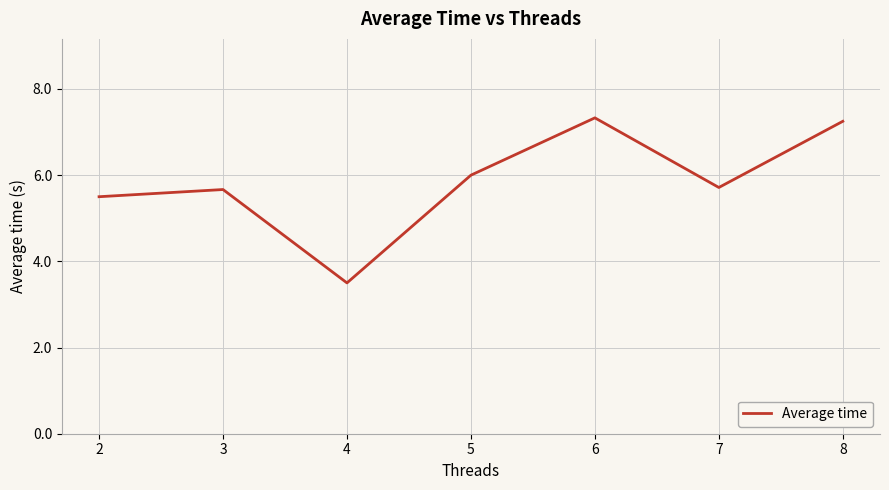

What is the change in value from 5 to 7?

-0.3